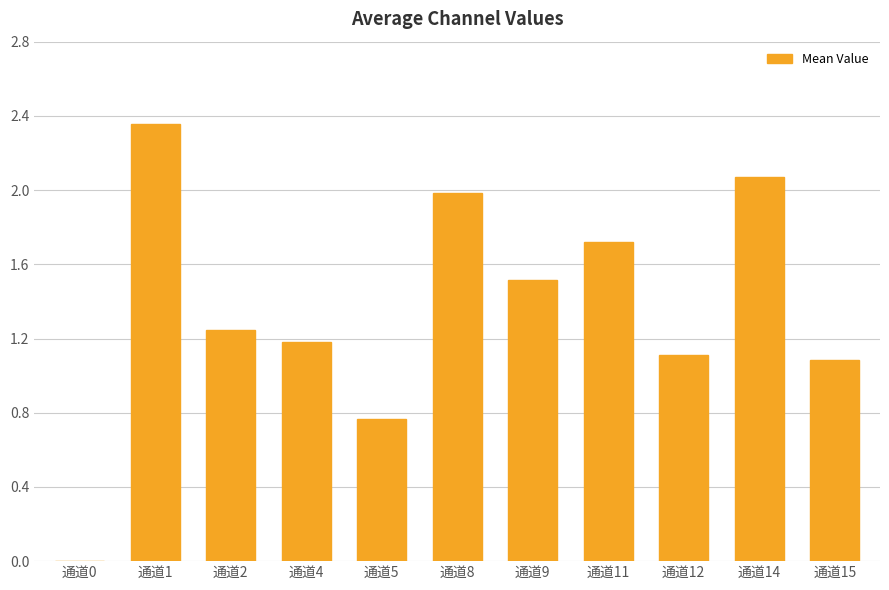

The chart shows a value of 1.6 at 通道12. True or false?

False